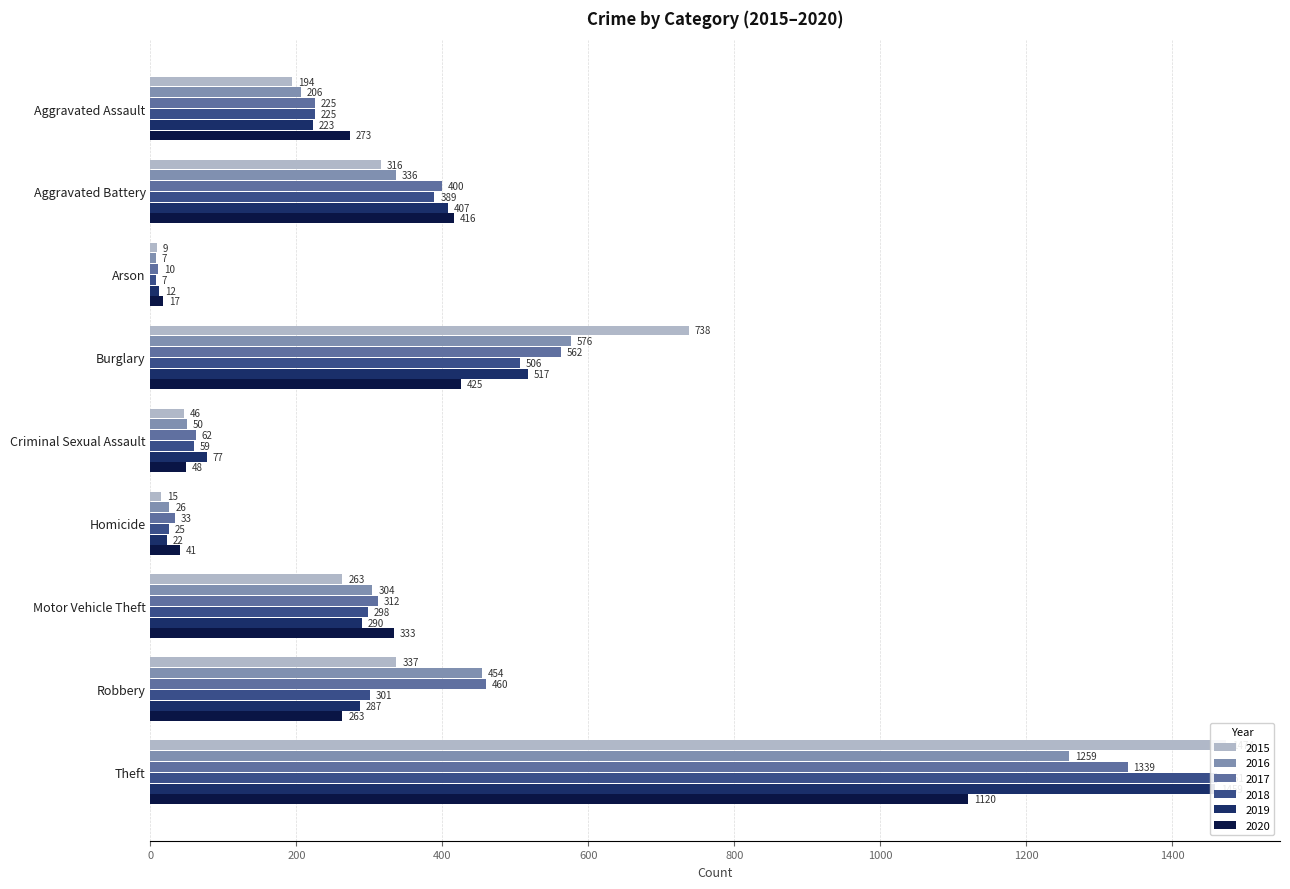

Reading right to left, what are all the values shown in this chart?

2015: Theft=1474	Robbery=337	Motor Vehicle Theft=263	Homicide=15	Criminal Sexual Assault=46	Burglary=738	Arson=9	Aggravated Battery=316	Aggravated Assault=194
2016: Theft=1259	Robbery=454	Motor Vehicle Theft=304	Homicide=26	Criminal Sexual Assault=50	Burglary=576	Arson=7	Aggravated Battery=336	Aggravated Assault=206
2017: Theft=1339	Robbery=460	Motor Vehicle Theft=312	Homicide=33	Criminal Sexual Assault=62	Burglary=562	Arson=10	Aggravated Battery=400	Aggravated Assault=225
2018: Theft=1461	Robbery=301	Motor Vehicle Theft=298	Homicide=25	Criminal Sexual Assault=59	Burglary=506	Arson=7	Aggravated Battery=389	Aggravated Assault=225
2019: Theft=1459	Robbery=287	Motor Vehicle Theft=290	Homicide=22	Criminal Sexual Assault=77	Burglary=517	Arson=12	Aggravated Battery=407	Aggravated Assault=223
2020: Theft=1120	Robbery=263	Motor Vehicle Theft=333	Homicide=41	Criminal Sexual Assault=48	Burglary=425	Arson=17	Aggravated Battery=416	Aggravated Assault=273